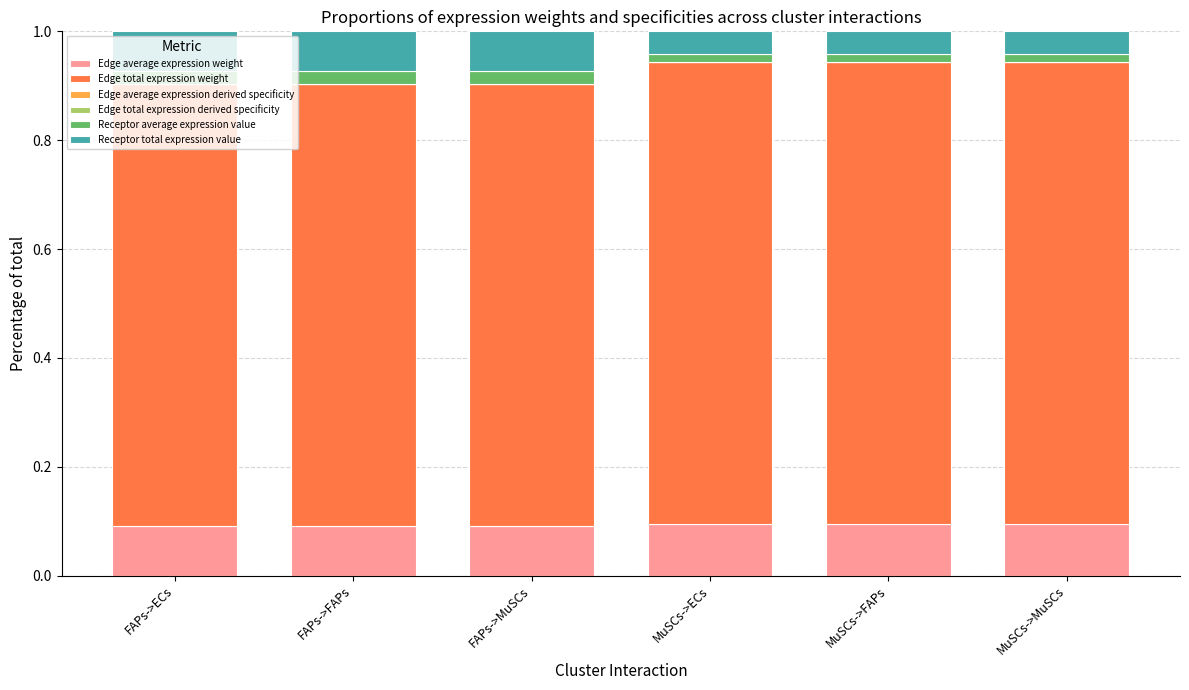

Are the bars grouped side by side (vs. stacked)?

No